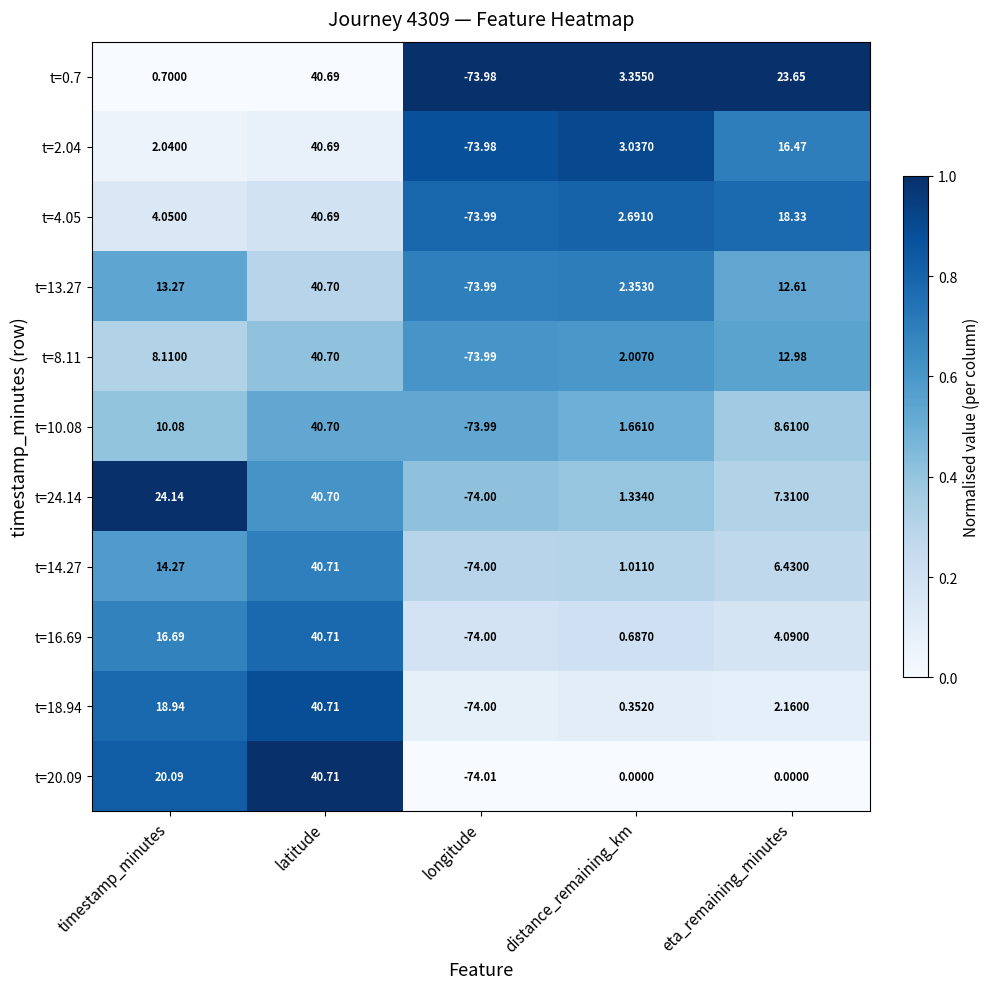

Between latitude and distance_remaining_km, which series saw the biggest shift?

t=20.09